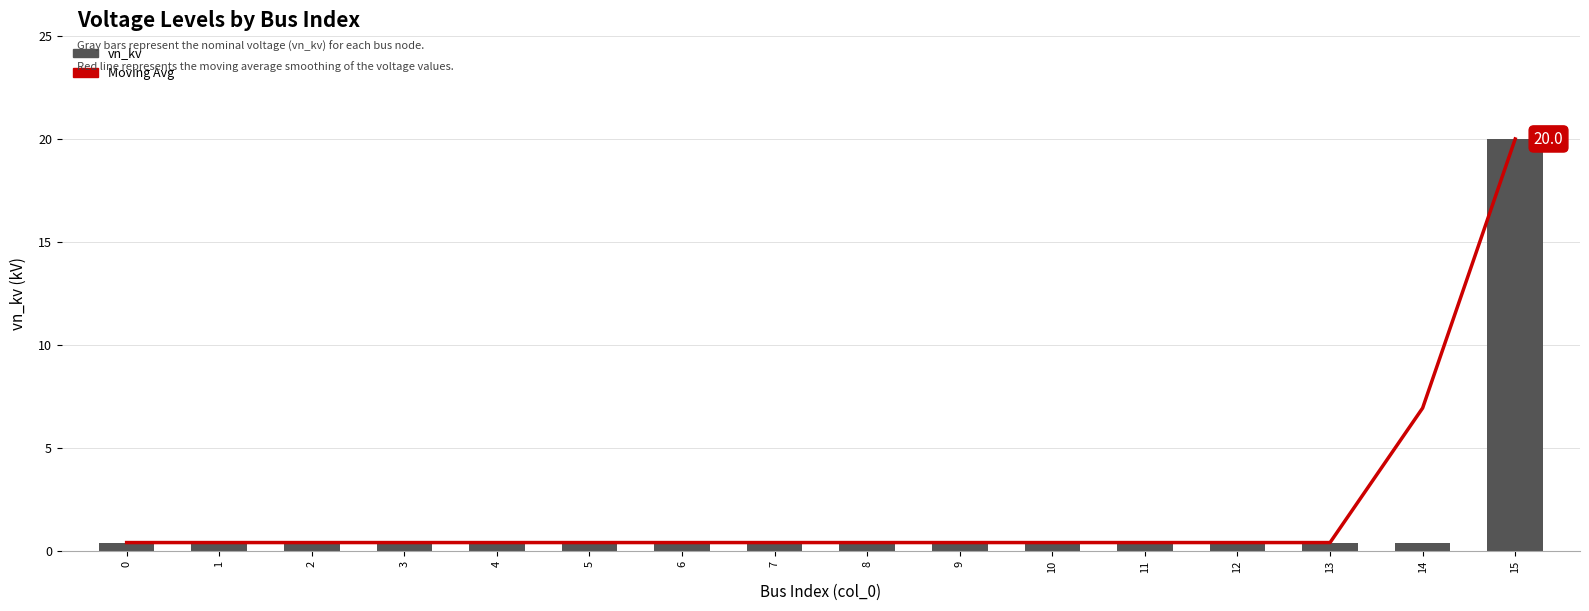

At which label does vn_kv reach its peak?

15